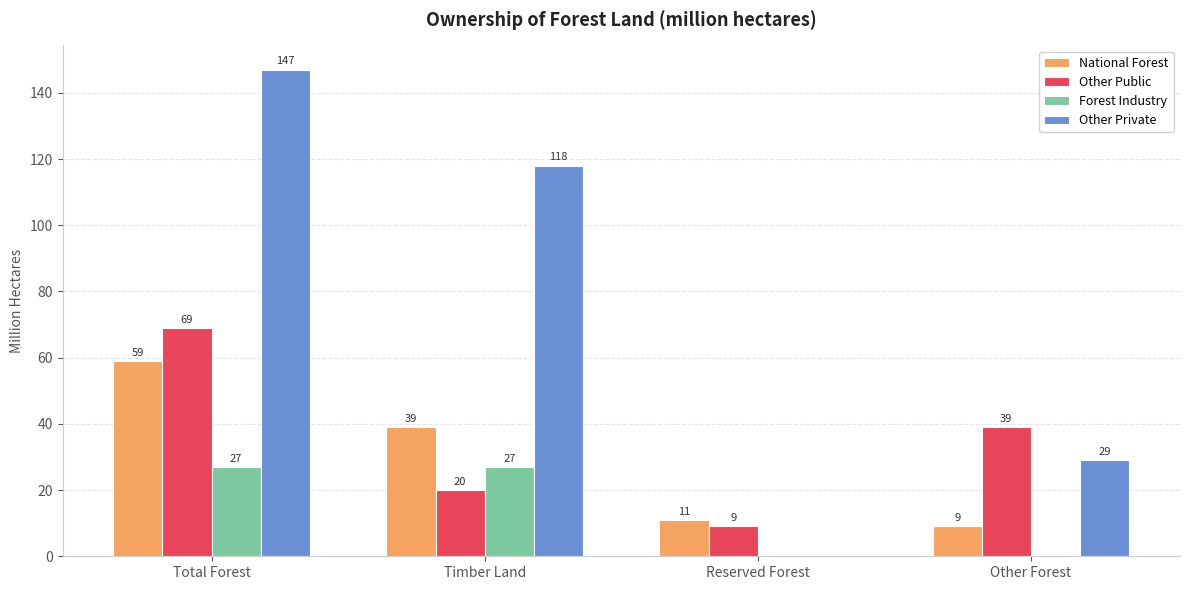

At which label is Other Private closest to 73?

Other Forest